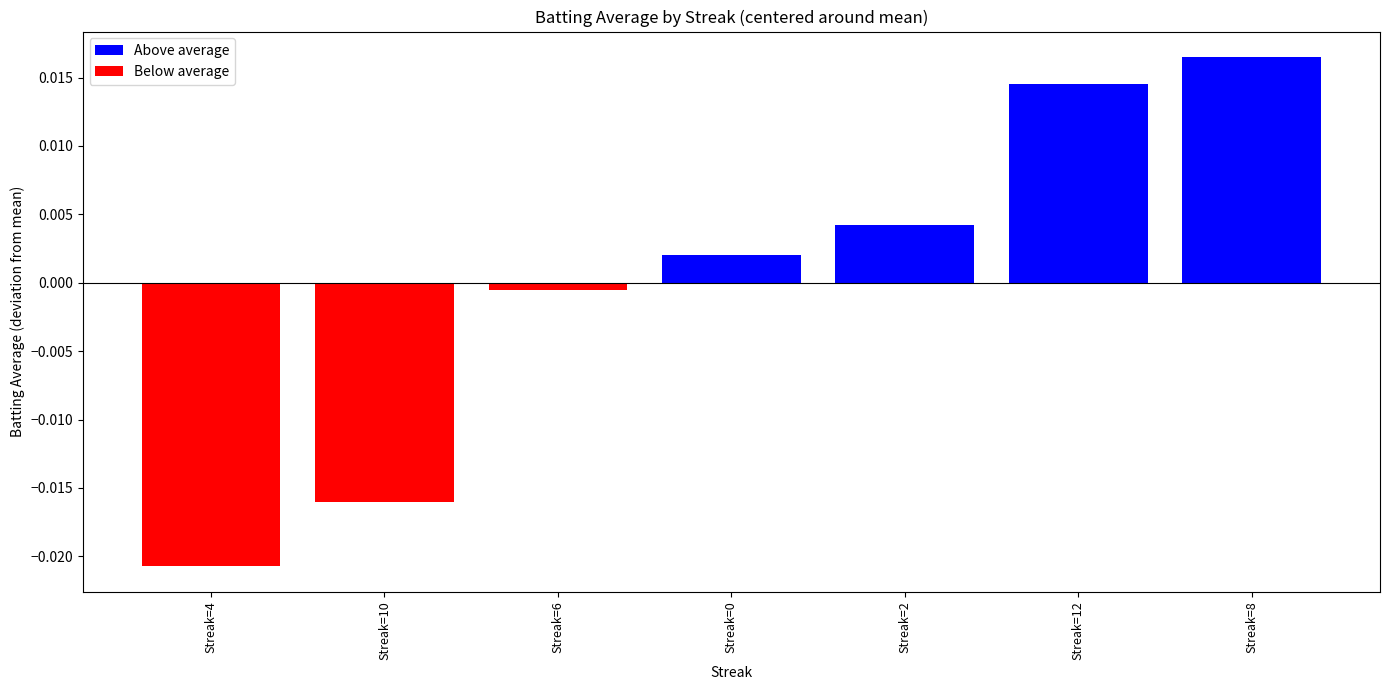

How many data points does each series have?

7